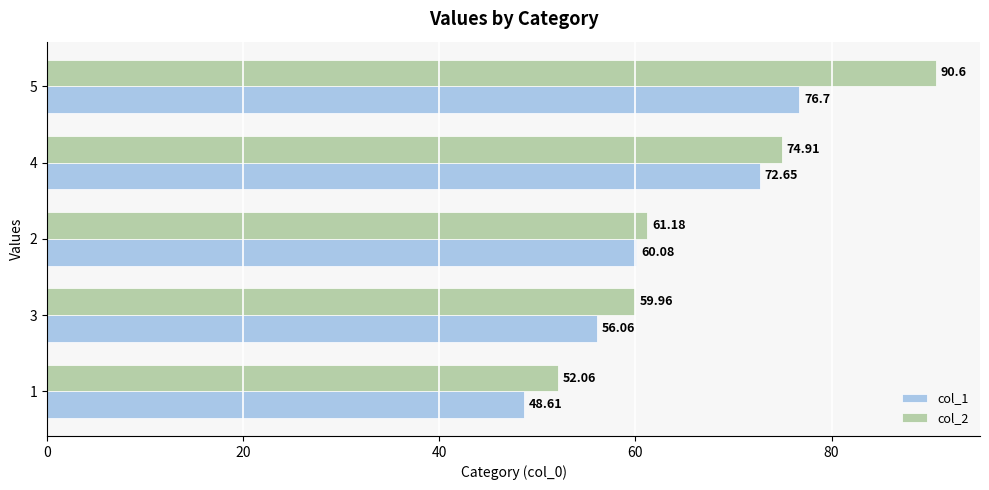

What is the maximum value for col_1?

76.7